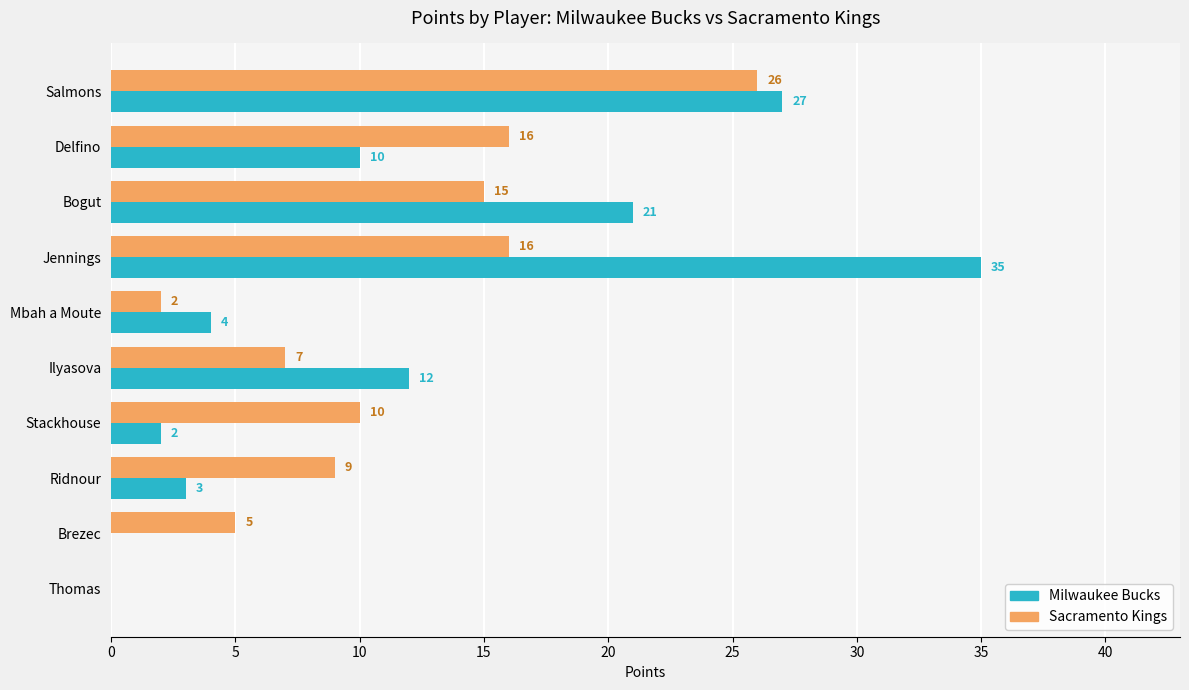

What is the average value of the Sacramento Kings series?

11